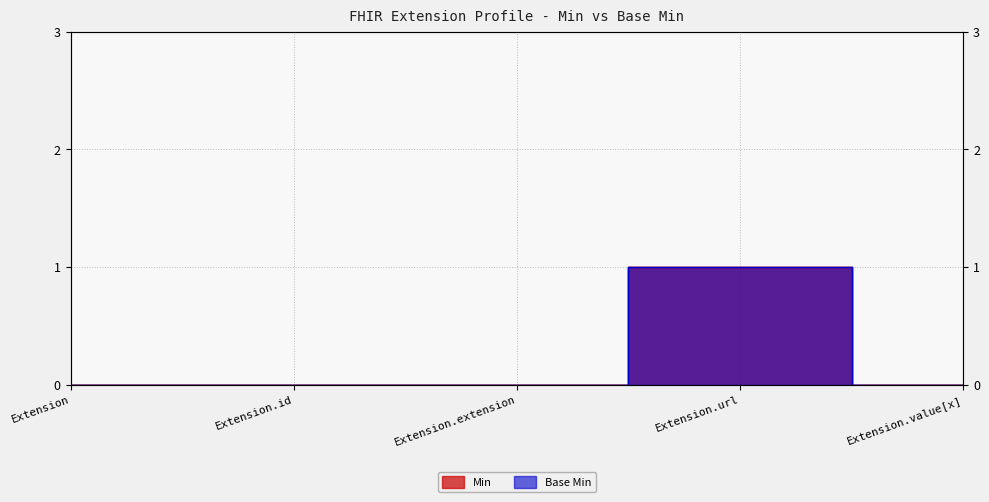

True or false: Min has a value of 0 at Extension.value[x].

True